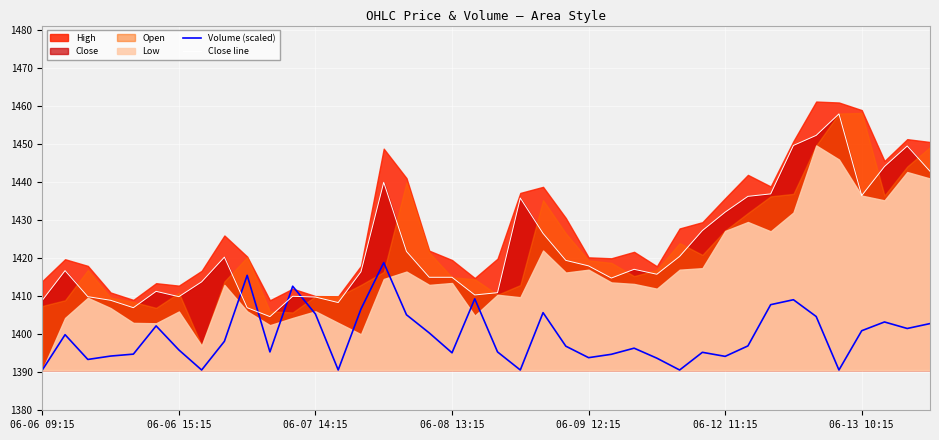

What position from the right is 06-06 09:15?

40